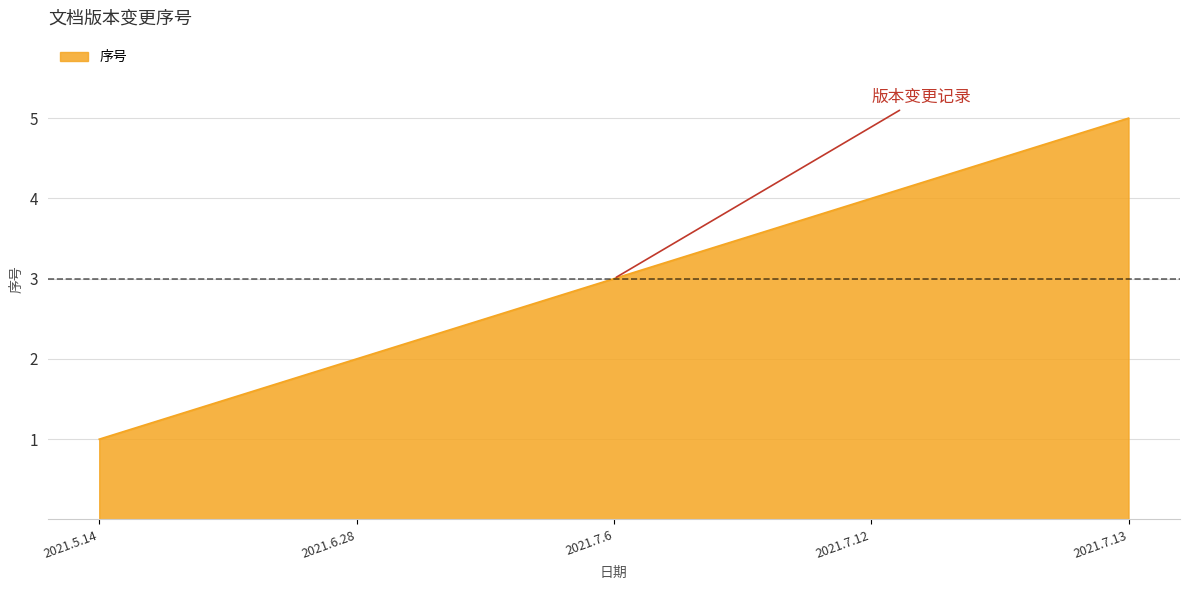

What is the greatest value displayed?

5